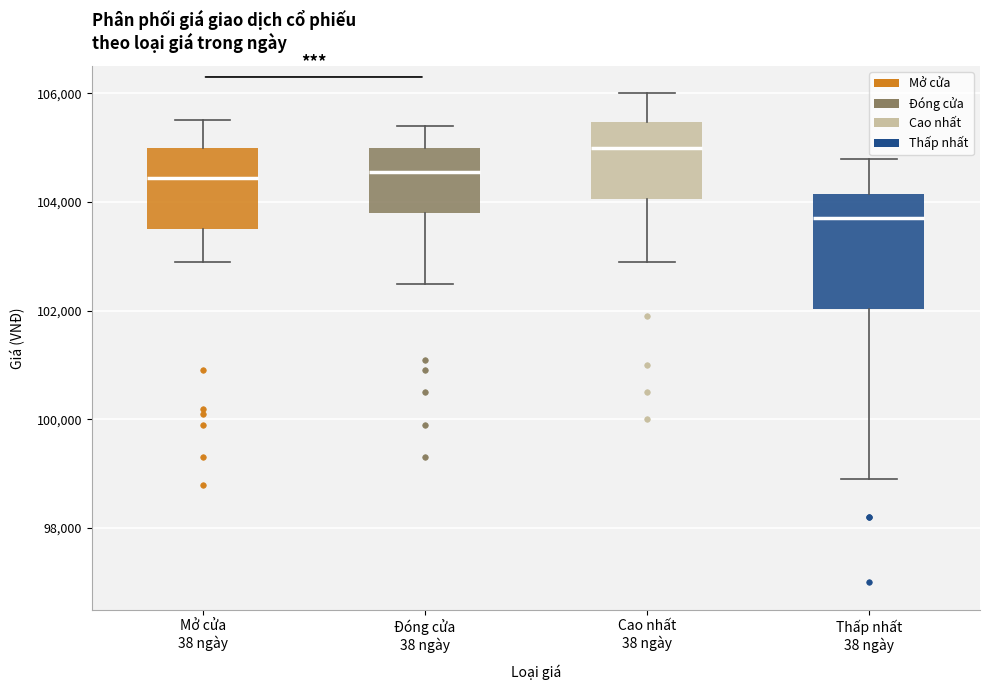

Which box is the tallest, from its lower edge to its upper edge?

Thấp nhất 38 ngày